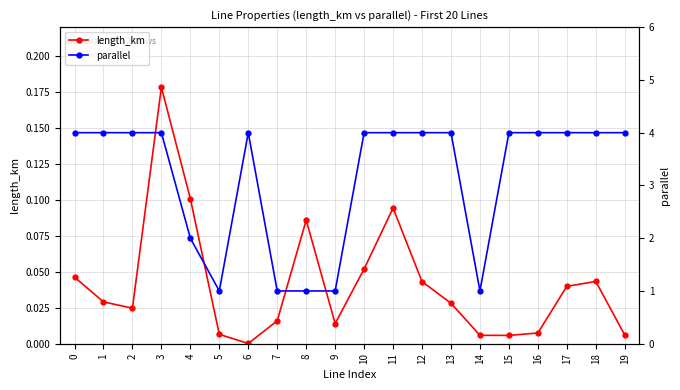

What is the highest value of the length_km series?

0.2